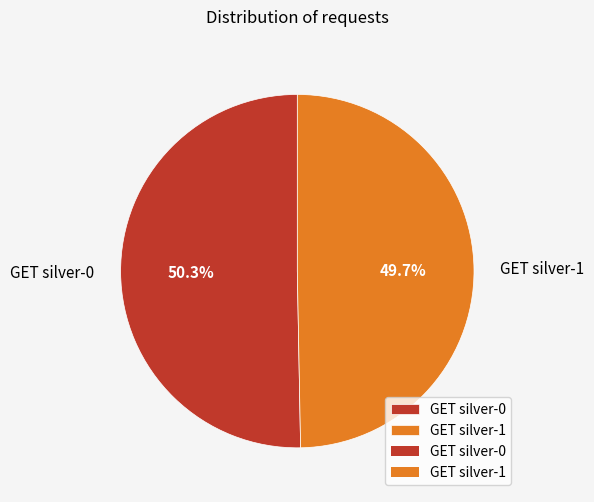

How many segments does this pie chart have?

2